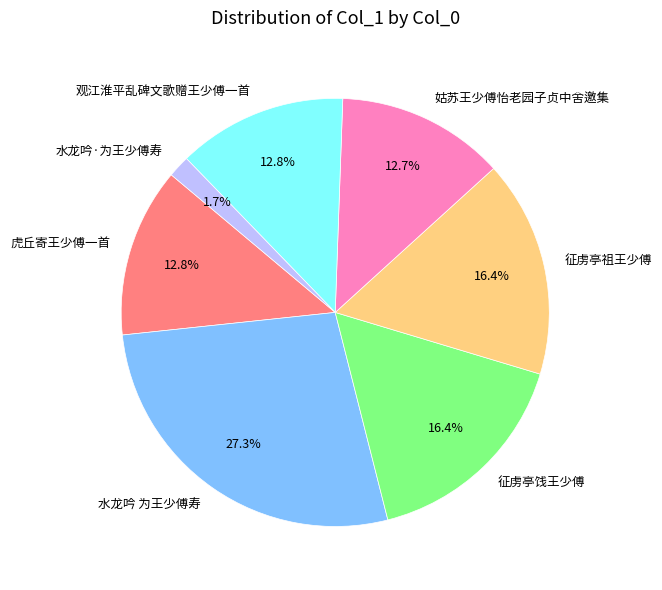

Which category has the smallest portion of the pie?

水龙吟·为王少傅寿